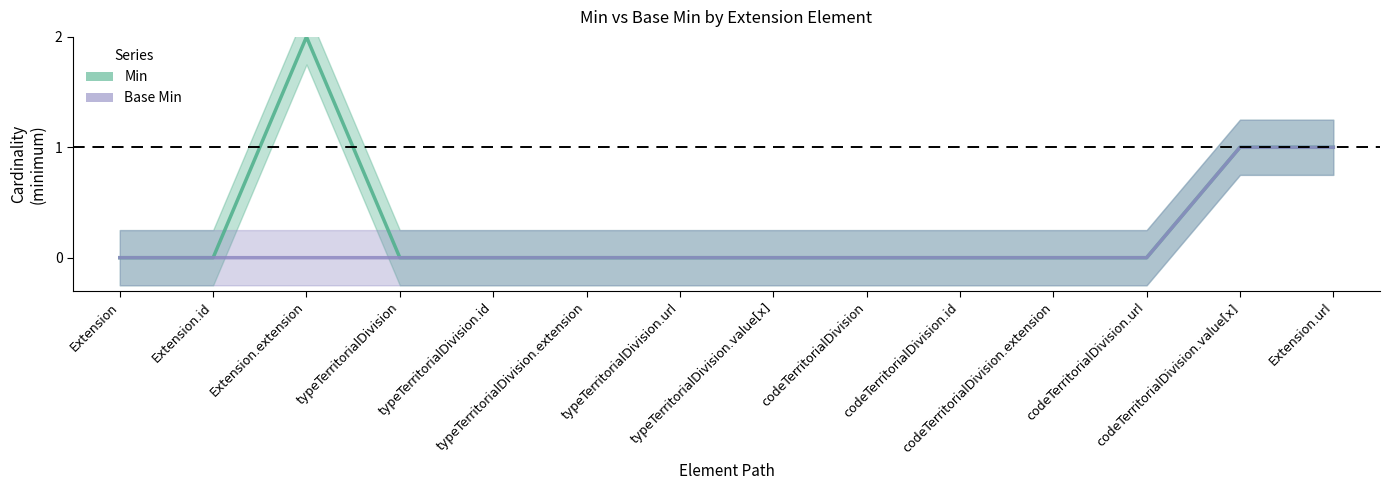

Which label corresponds to the smallest value in the chart?

Extension